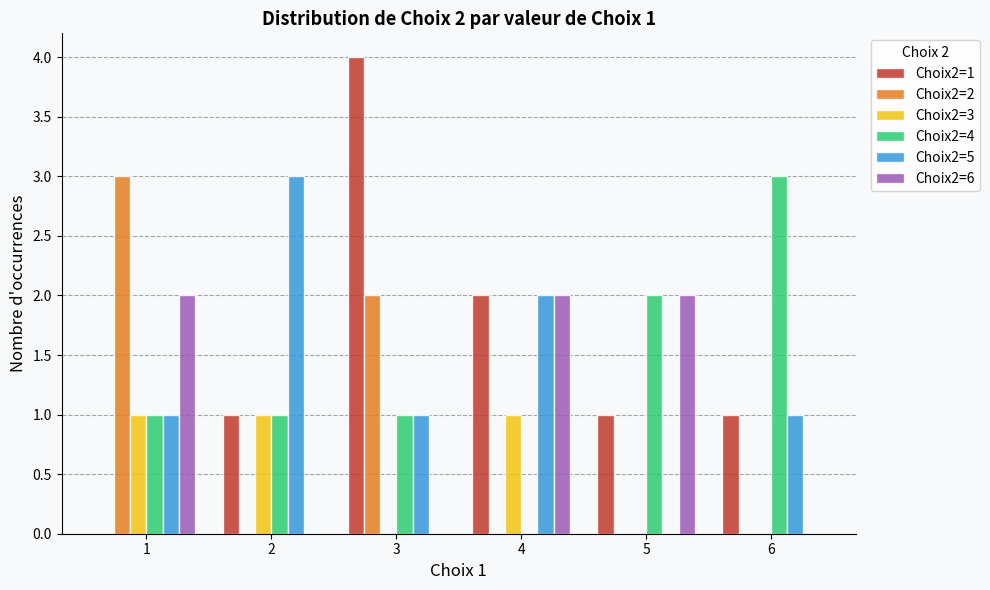

Count the number of categories in the chart.

6